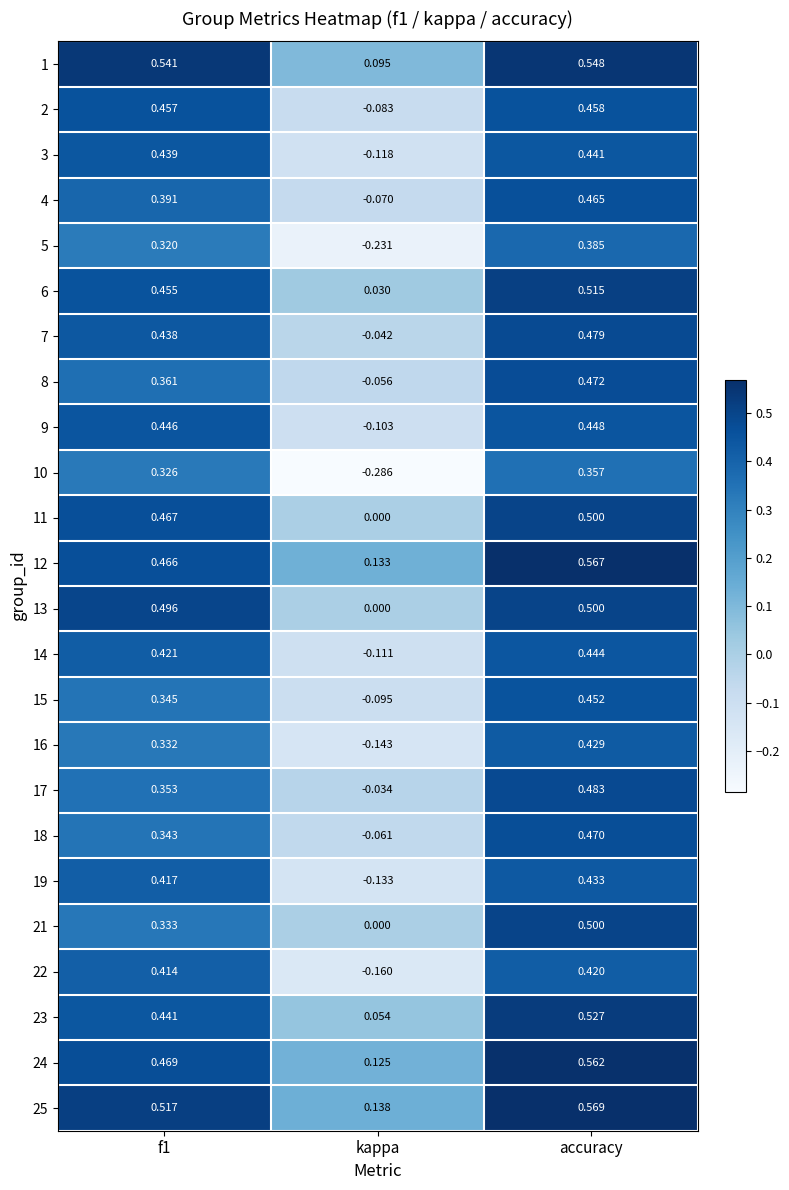

Where is 2 nearest to the value 0?

kappa